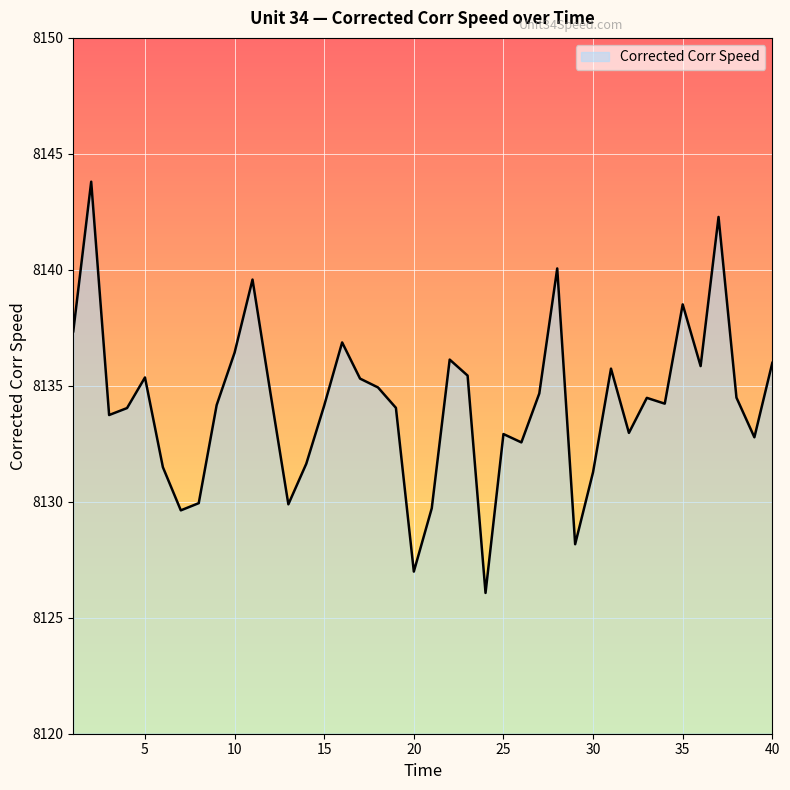

What is the maximum value shown in the chart?

8143.8